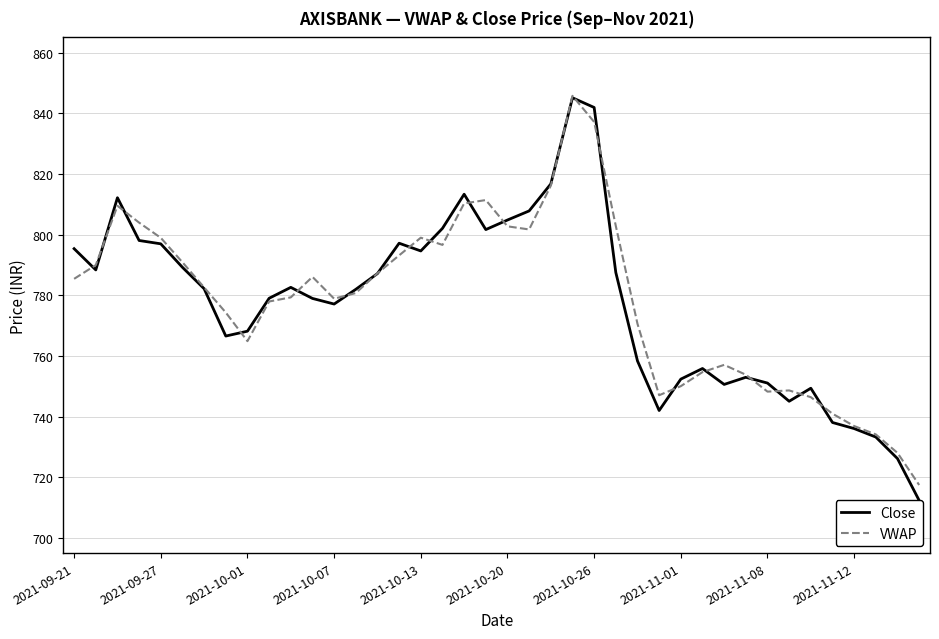

True or false: Close has more than 0 interior local peaks.

True